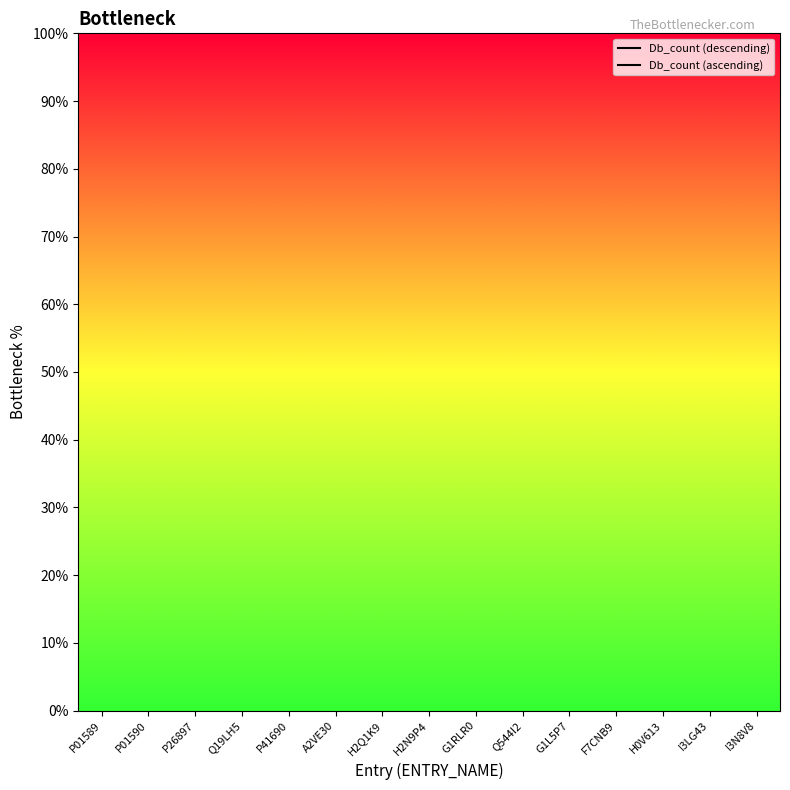

What is the sum of the Db_count (ascending) values at I3N8V8 and H2N9P4?

900